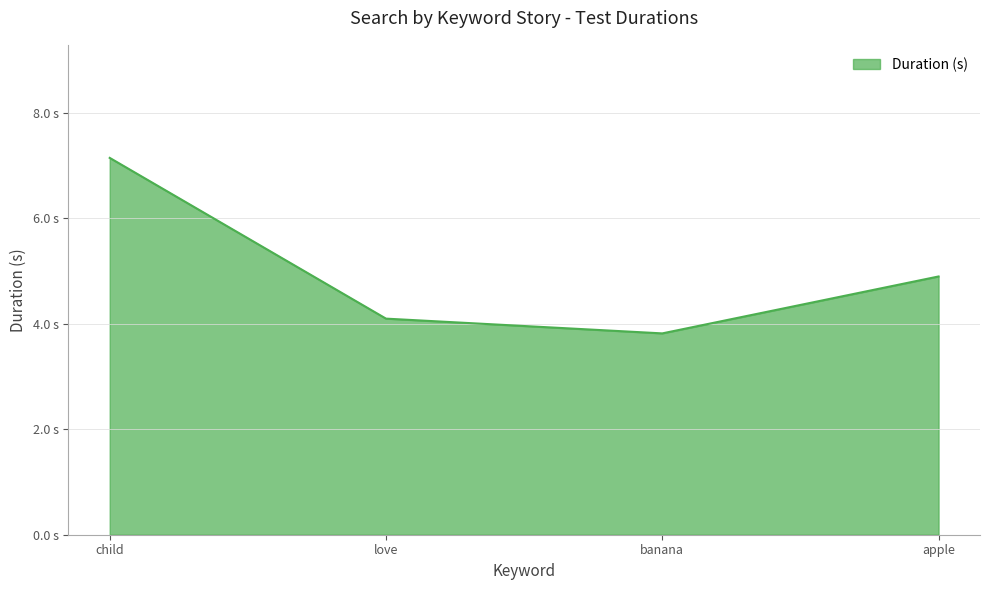

At which category does the chart reach its minimum across all series?

banana